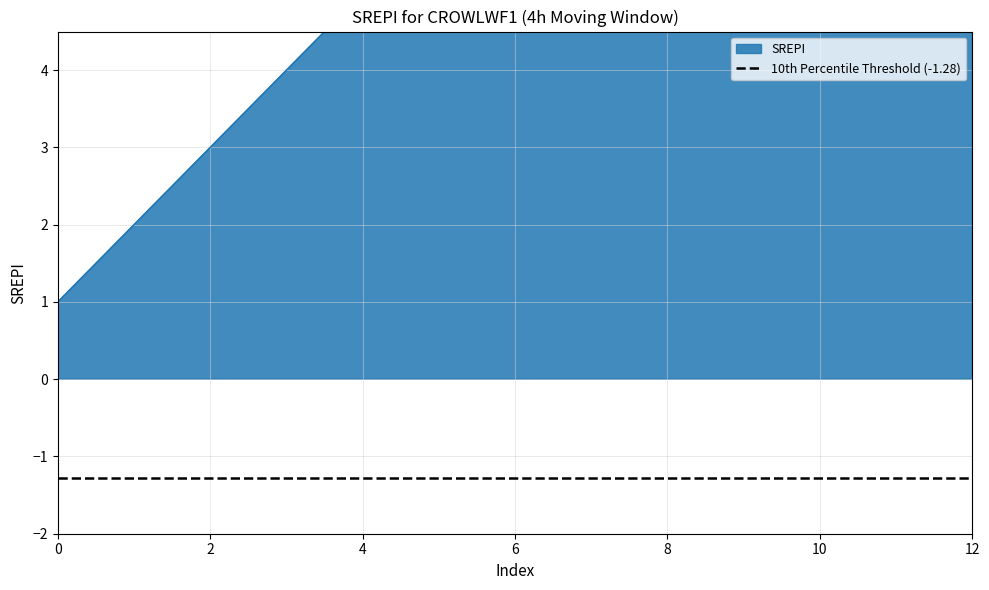

Between 9 and 12, which is larger?

12